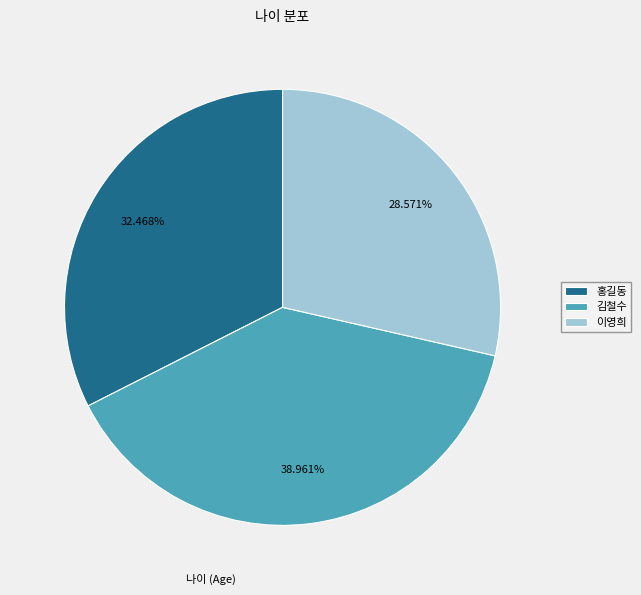

To the nearest percent, what is the difference between the 이영희 and 홍길동 slice percentages?

4%